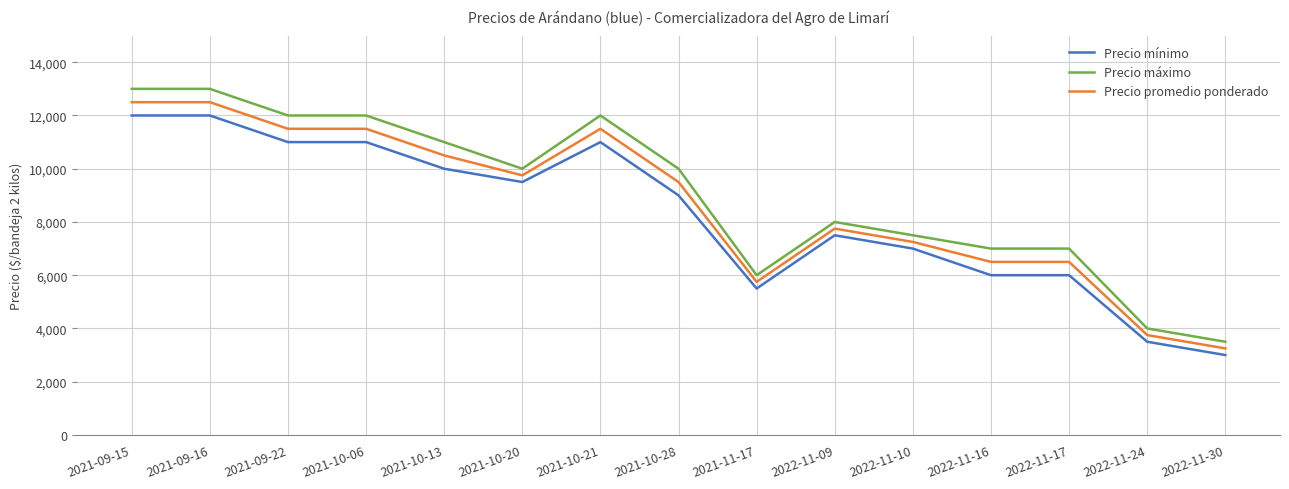

Reading right to left, extract all data points from this chart.

Precio mínimo: 3000	3500	6000	6000	7000	7500	5500	9000	11000	9500	10000	11000	11000	12000	12000
Precio máximo: 3500	4000	7000	7000	7500	8000	6000	10000	12000	10000	11000	12000	12000	13000	13000
Precio promedio ponderado: 3250	3750	6500	6500	7250	7750	5750	9500	11500	9750	10500	11500	11500	12500	12500